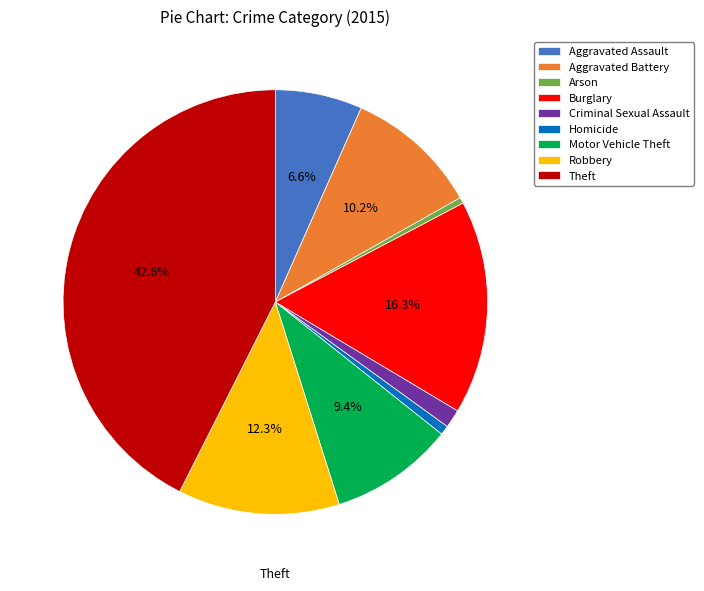

Do Robbery and Homicide together represent more than half of the pie?

No